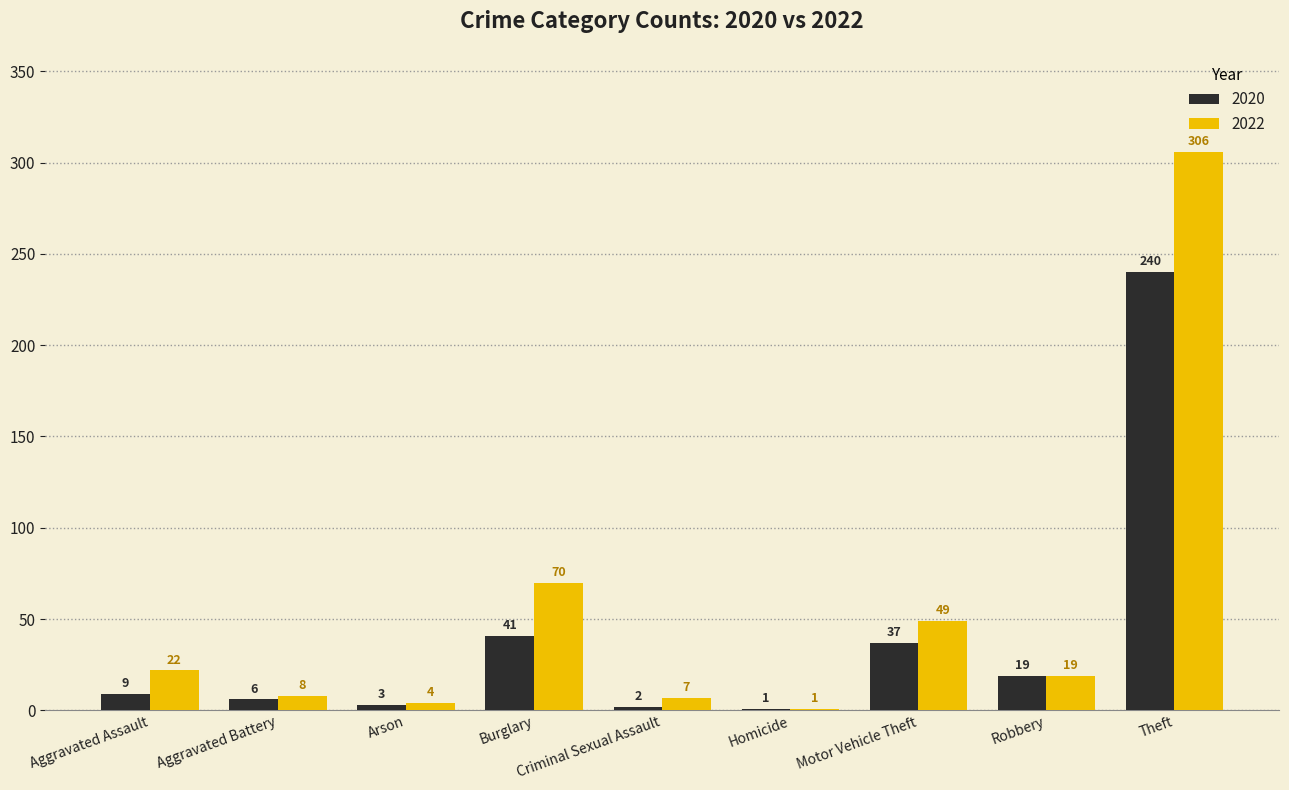

How many categories are shown in the chart?

9